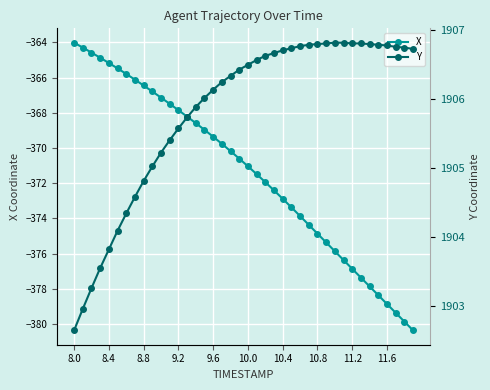

Reading right to left, extract all data points from this chart.

X: -380.4	-379.9	-379.4	-378.9	-378.4	-377.9	-377.4	-376.9	-376.4	-375.9	-375.4	-374.9	-374.4	-373.9	-373.4	-372.9	-372.4	-371.9	-371.5	-371.0	-370.6	-370.2	-369.8	-369.4	-369.0	-368.6	-368.2	-367.9	-367.5	-367.1	-366.8	-366.5	-366.1	-365.8	-365.5	-365.2	-364.9	-364.6	-364.3	-364.0
Y: 1906.7	1906.7	1906.8	1906.8	1906.8	1906.8	1906.8	1906.8	1906.8	1906.8	1906.8	1906.8	1906.8	1906.8	1906.7	1906.7	1906.7	1906.6	1906.6	1906.5	1906.4	1906.3	1906.2	1906.1	1906.0	1905.9	1905.7	1905.6	1905.4	1905.2	1905.0	1904.8	1904.6	1904.3	1904.1	1903.8	1903.5	1903.3	1903.0	1902.7